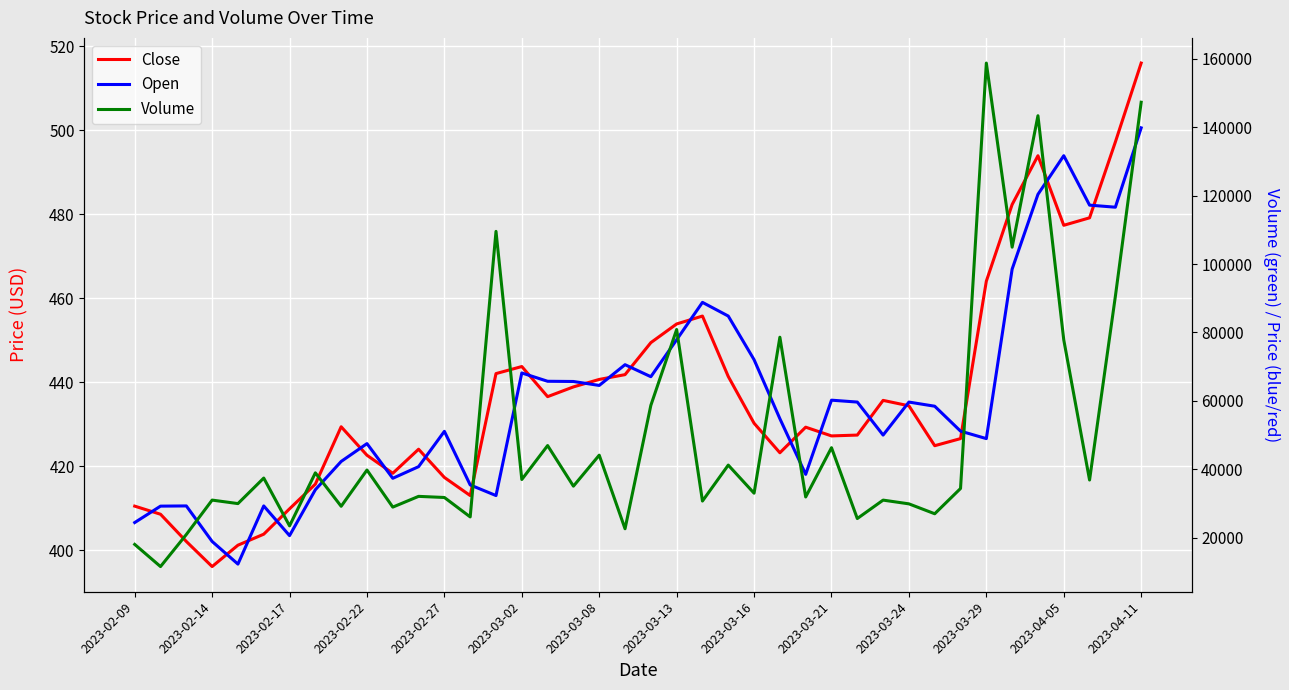

The Volume series shows 143382.0 at 35. True or false?

True